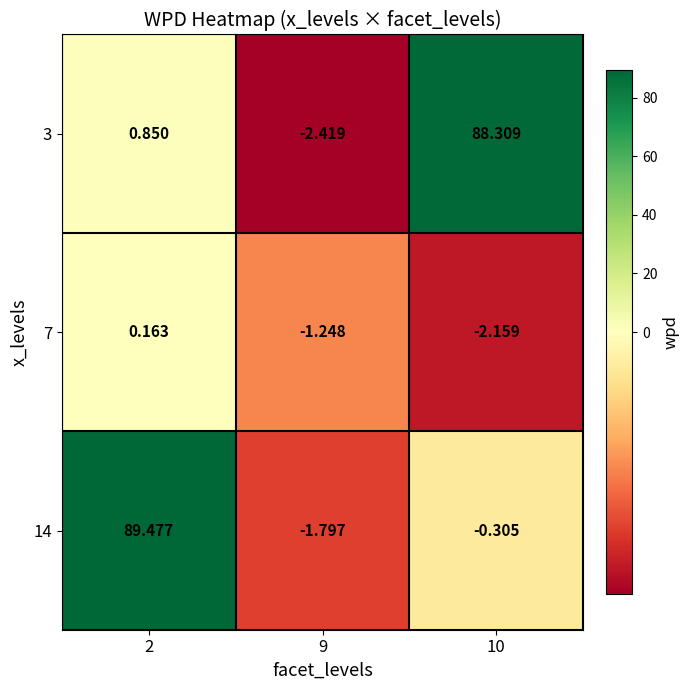

Which series changed the most between 2 and 9?

14